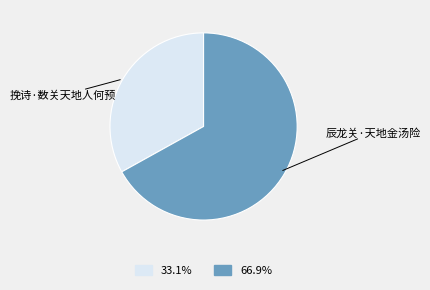

Approximately how many times larger is the value at 辰龙关·天地金汤险 compared to 挽诗·数关天地人何预?

2.0